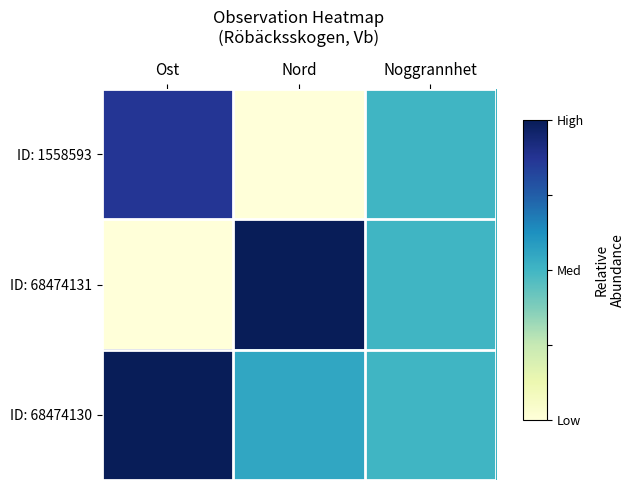

At Noggrannhet, list the series in order from largest to smallest.

ID: 1558593, ID: 68474131, ID: 68474130